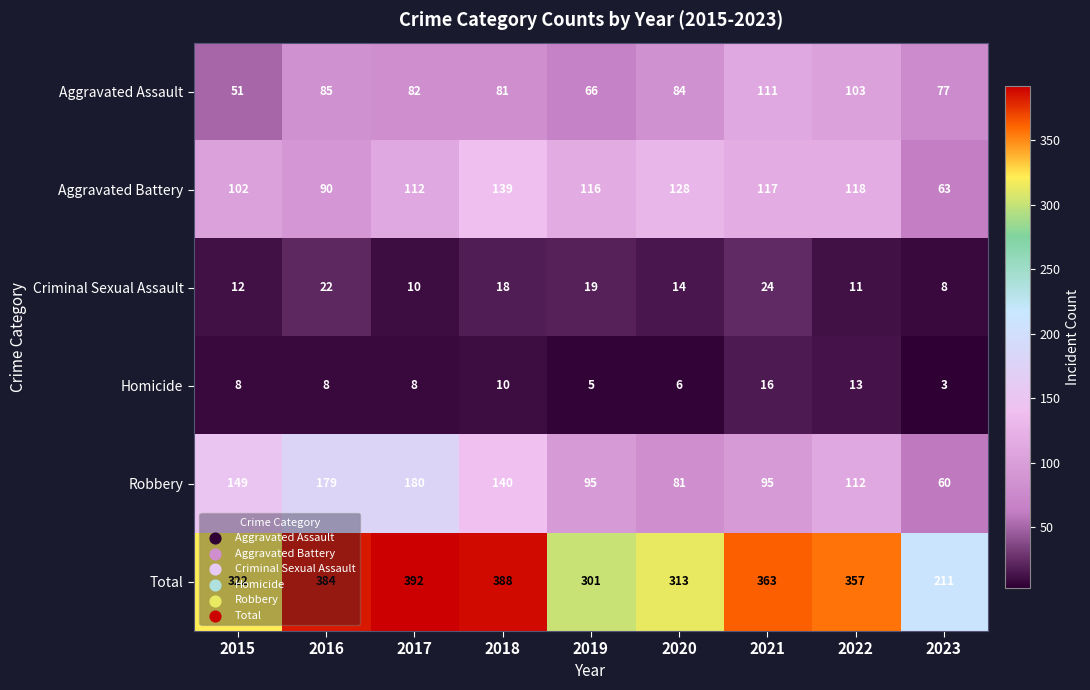

Which category has the lowest value across all series?

2023